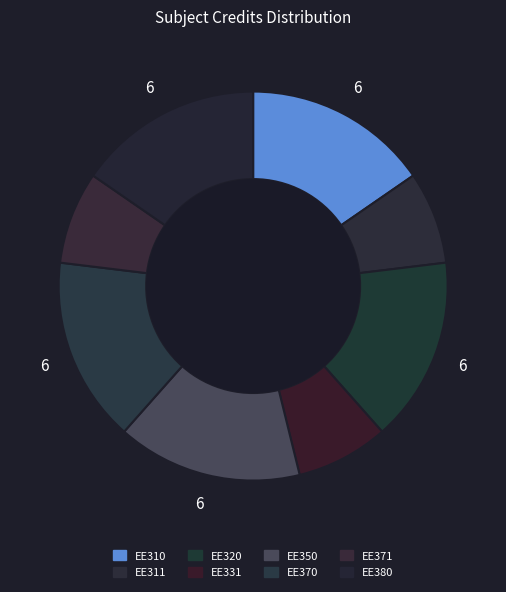

What portion of the pie excludes EE310?

84.6%